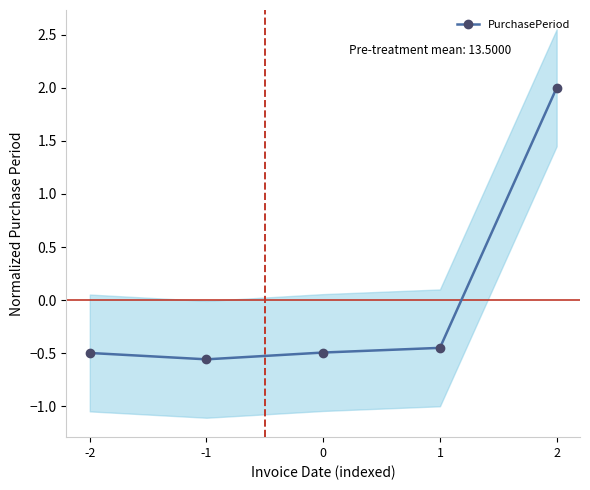

List the labels in order of value, largest first.

2, 1, 0, -2, -1